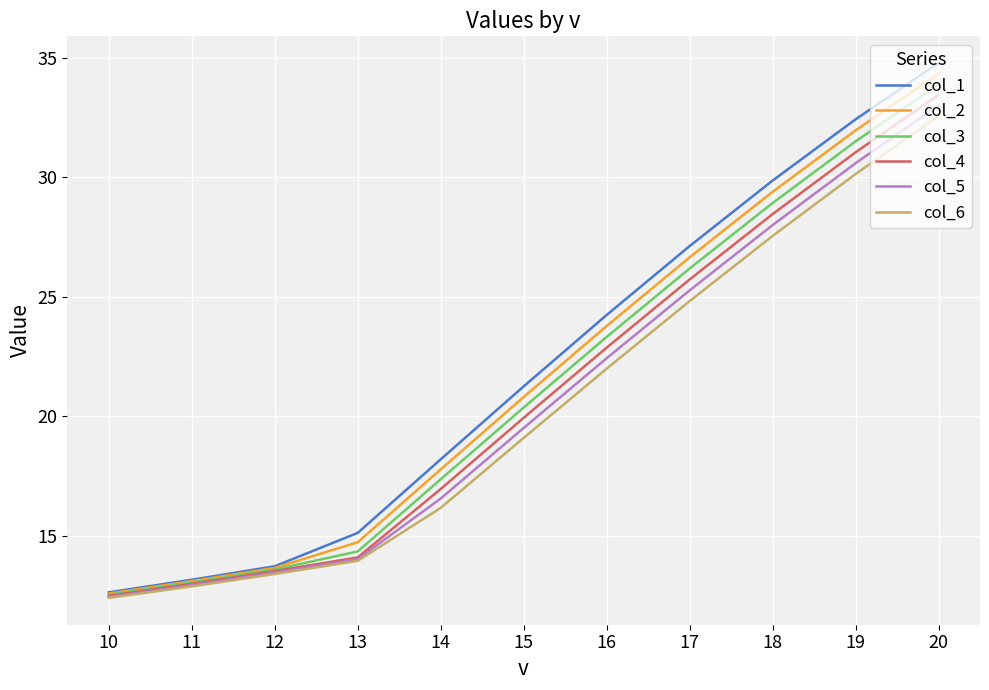

List the series in order of their overall mean, highest first.

col_1, col_2, col_3, col_4, col_5, col_6